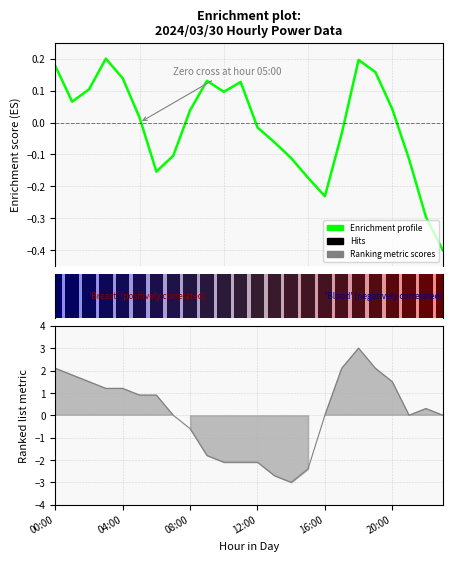

True or false: Hits has a value of 1.6 at 12:00.

False